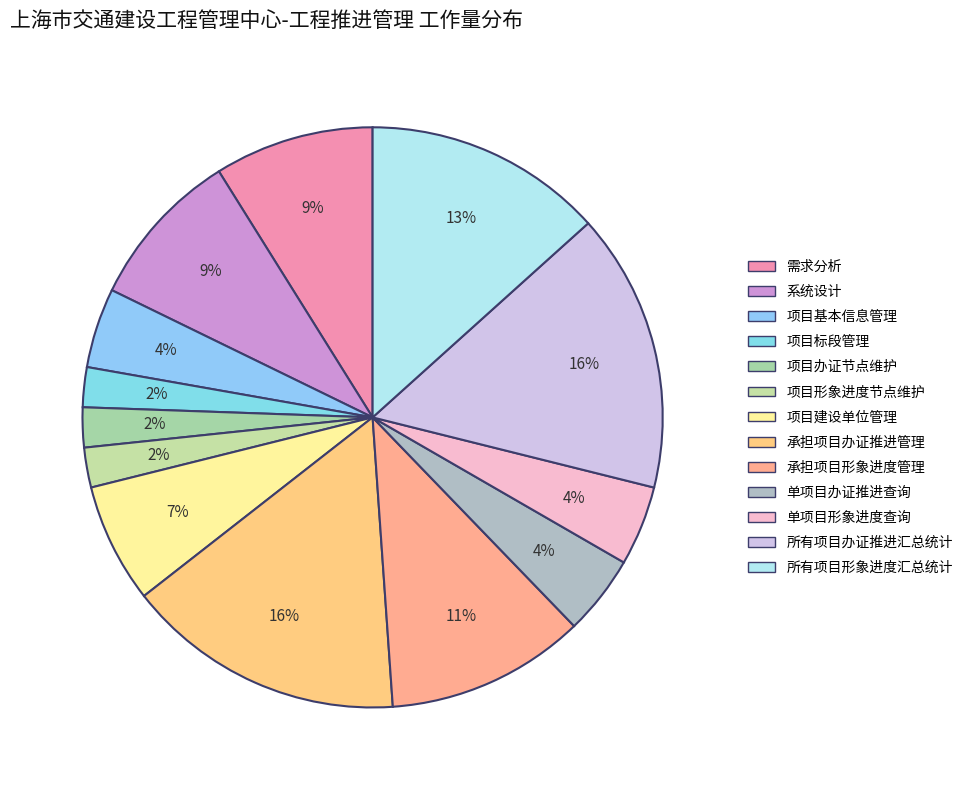

What is the ratio of the value at 所有项目办证推进汇总统计 to the value at 承担项目形象进度管理?

1.4